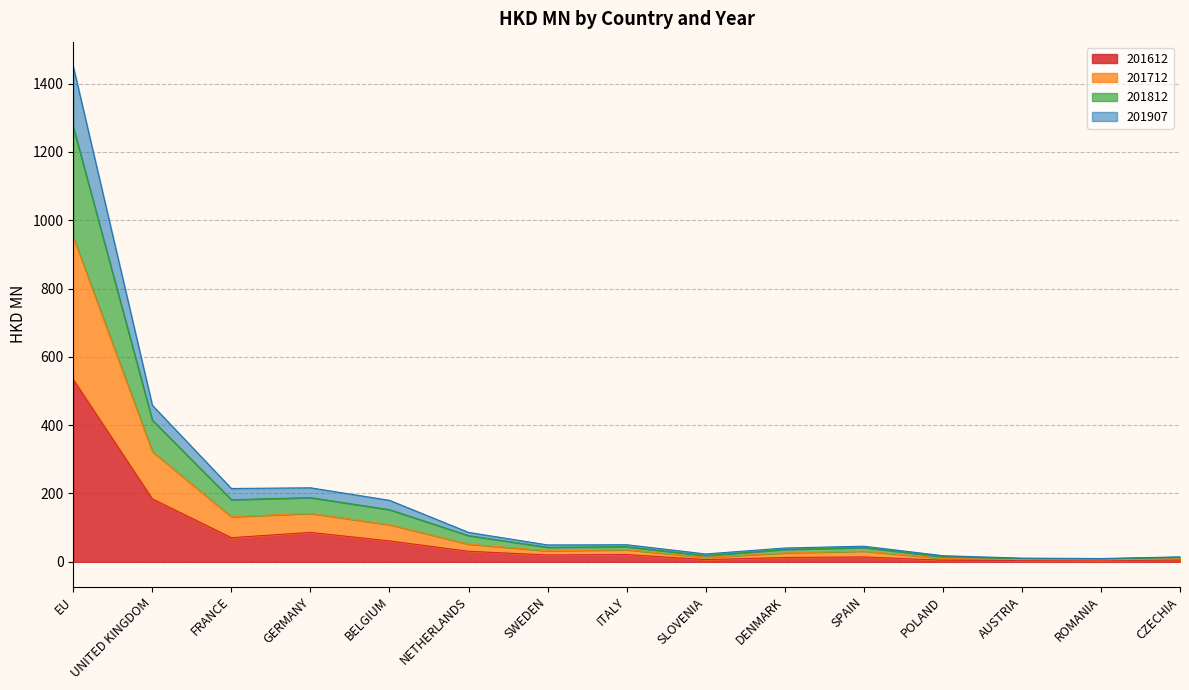

True or false: 201712 has more than 1 interior local peaks.

True